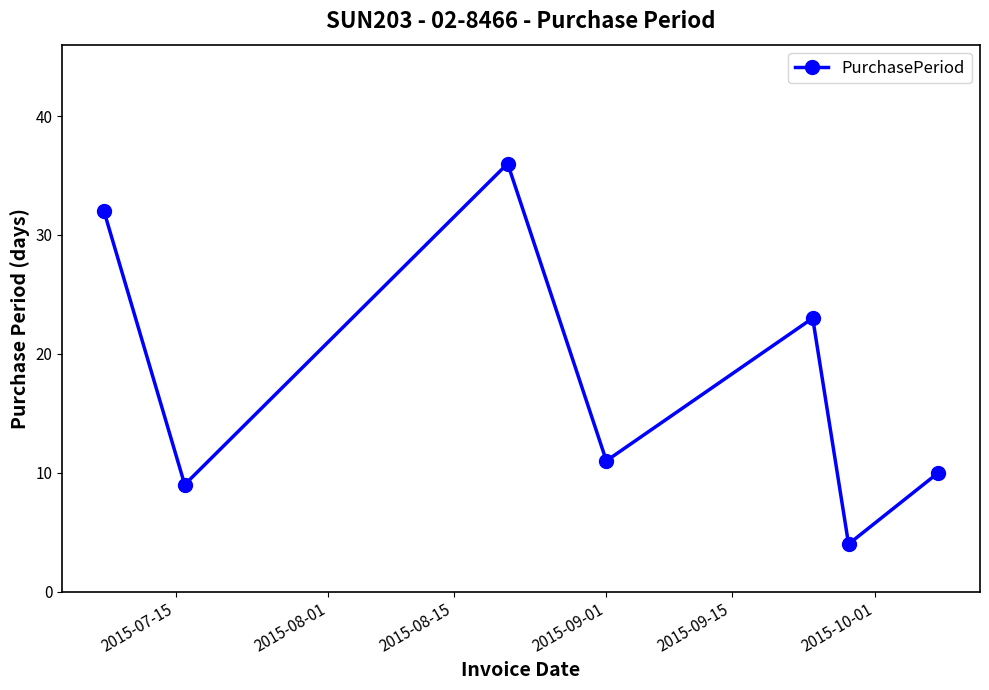

What is the difference between the maximum and minimum values?

32